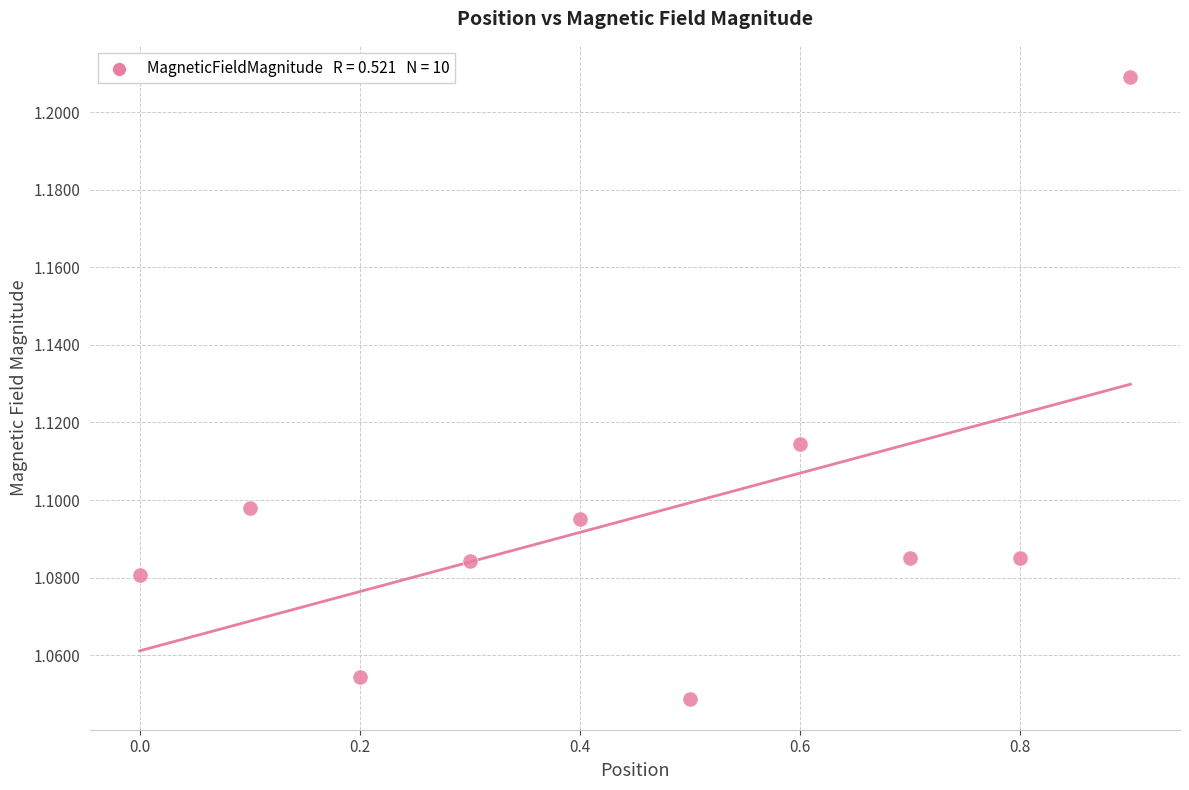

What is the range of X values (max minus min)?

0.9